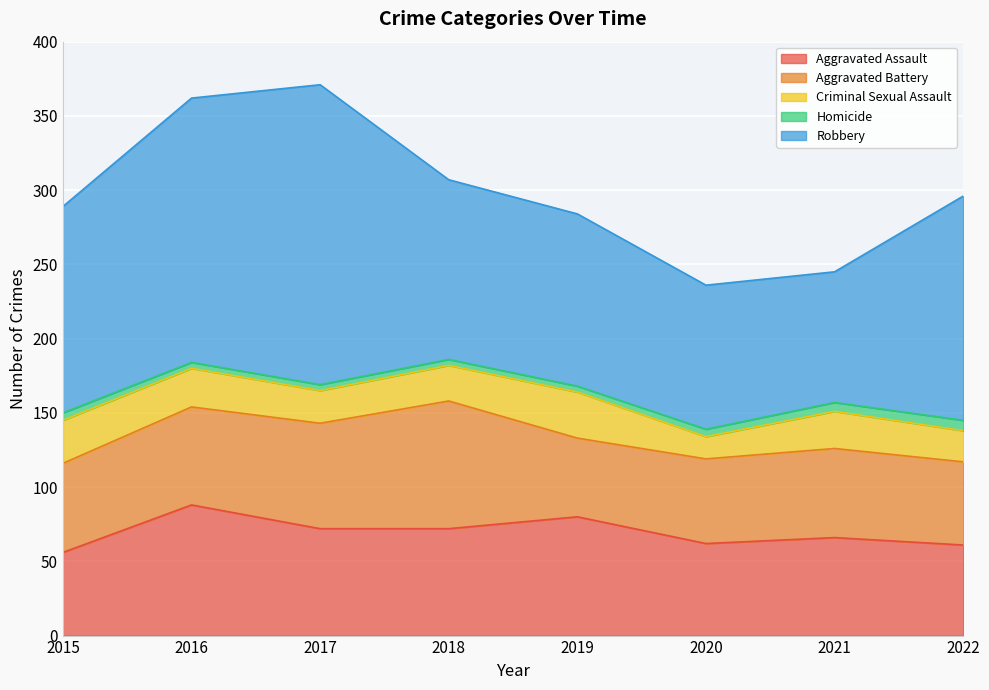

The value of Homicide at 2016 is 6. True or false?

False